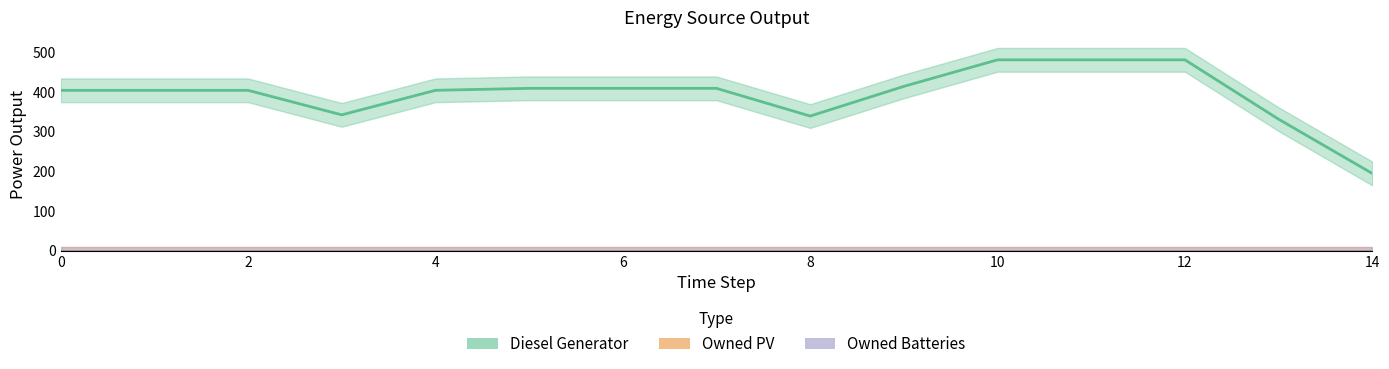

What is the label of the 3rd point from the right?

12